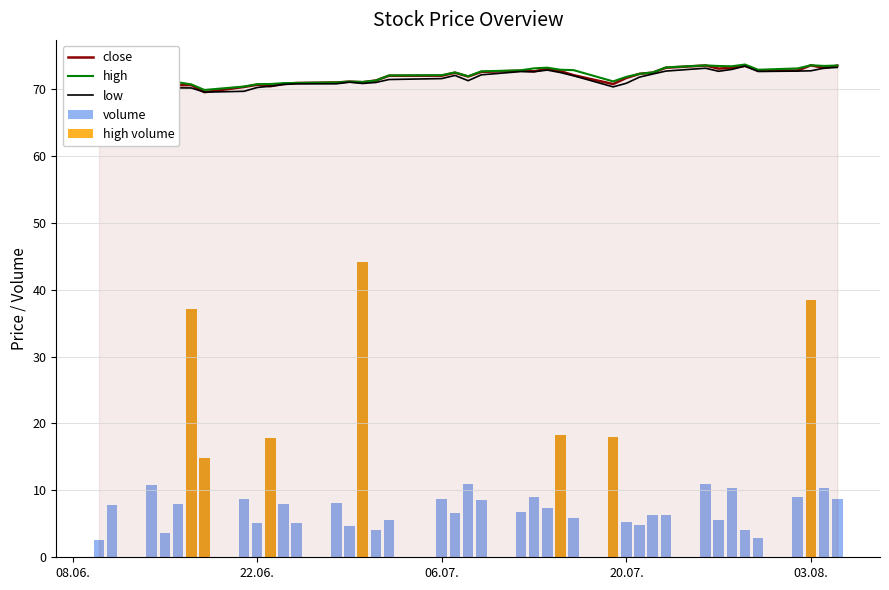

What is the lowest value of the close series?

69.5